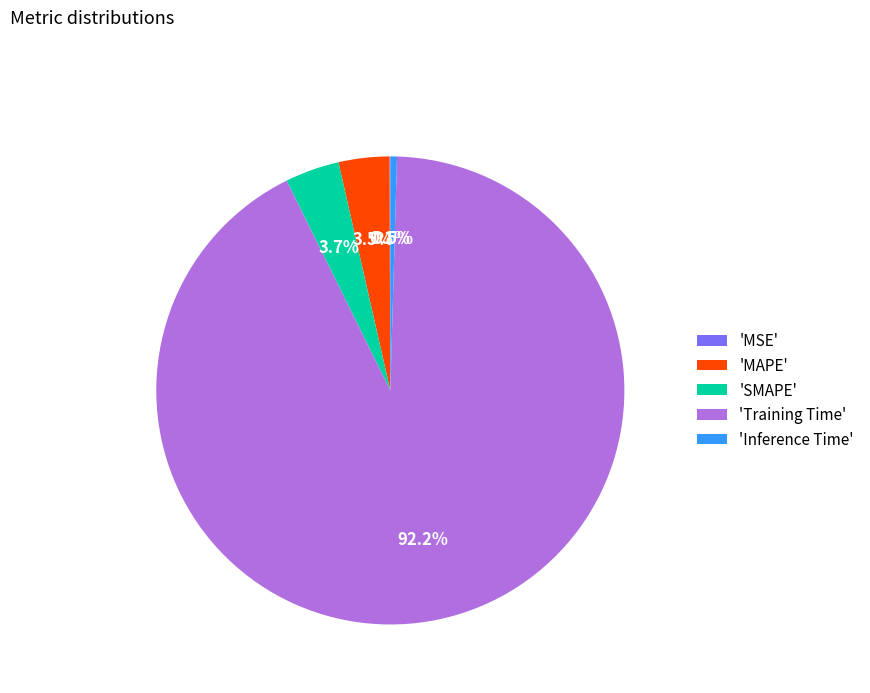

What is the majority slice?

'Training Time'